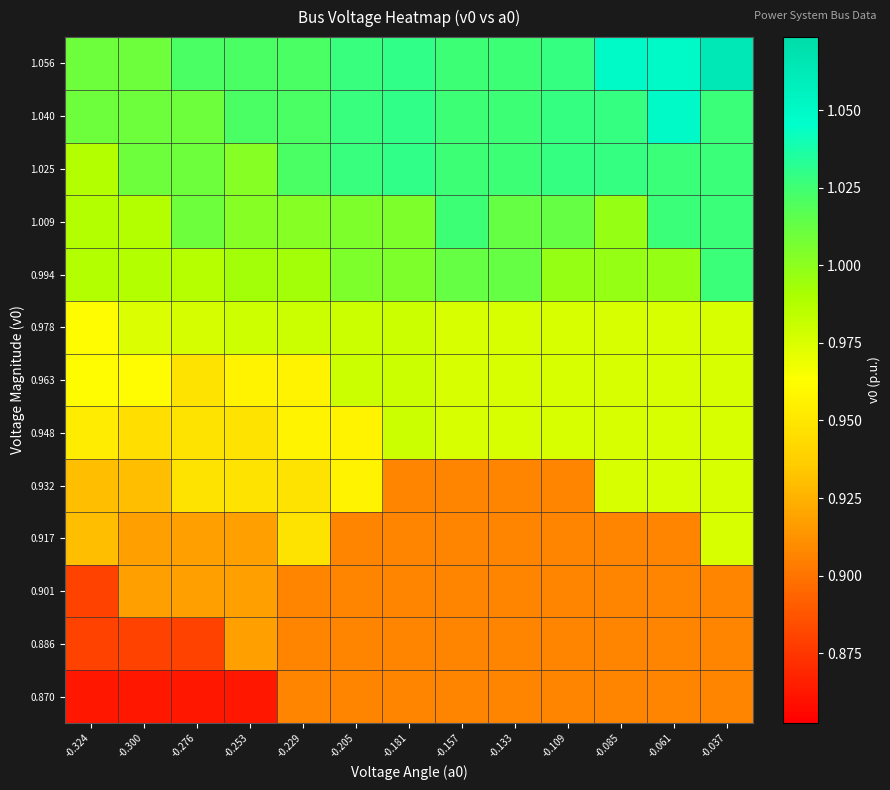

Reading left to right, transcribe all the data shown in this chart.

0.870: -0.324=0.9	-0.300=0.9	-0.276=0.9	-0.253=0.9	-0.229=0.9	-0.205=0.9	-0.181=0.9	-0.157=0.9	-0.133=0.9	-0.109=0.9	-0.085=0.9	-0.061=0.9	-0.037=0.9
0.886: -0.324=0.9	-0.300=0.9	-0.276=0.9	-0.253=0.9	-0.229=0.9	-0.205=0.9	-0.181=0.9	-0.157=0.9	-0.133=0.9	-0.109=0.9	-0.085=0.9	-0.061=0.9	-0.037=0.9
0.901: -0.324=0.9	-0.300=0.9	-0.276=0.9	-0.253=0.9	-0.229=0.9	-0.205=0.9	-0.181=0.9	-0.157=0.9	-0.133=0.9	-0.109=0.9	-0.085=0.9	-0.061=0.9	-0.037=0.9
0.917: -0.324=0.9	-0.300=0.9	-0.276=0.9	-0.253=0.9	-0.229=0.9	-0.205=0.9	-0.181=0.9	-0.157=0.9	-0.133=0.9	-0.109=0.9	-0.085=0.9	-0.061=0.9	-0.037=1.0
0.932: -0.324=0.9	-0.300=0.9	-0.276=0.9	-0.253=0.9	-0.229=0.9	-0.205=1.0	-0.181=0.9	-0.157=0.9	-0.133=0.9	-0.109=0.9	-0.085=1.0	-0.061=1.0	-0.037=1.0
0.948: -0.324=1.0	-0.300=0.9	-0.276=0.9	-0.253=0.9	-0.229=1.0	-0.205=1.0	-0.181=1.0	-0.157=1.0	-0.133=1.0	-0.109=1.0	-0.085=1.0	-0.061=1.0	-0.037=1.0
0.963: -0.324=1.0	-0.300=1.0	-0.276=0.9	-0.253=1.0	-0.229=1.0	-0.205=1.0	-0.181=1.0	-0.157=1.0	-0.133=1.0	-0.109=1.0	-0.085=1.0	-0.061=1.0	-0.037=1.0
0.978: -0.324=1.0	-0.300=1.0	-0.276=1.0	-0.253=1.0	-0.229=1.0	-0.205=1.0	-0.181=1.0	-0.157=1.0	-0.133=1.0	-0.109=1.0	-0.085=1.0	-0.061=1.0	-0.037=1.0
0.994: -0.324=1.0	-0.300=1.0	-0.276=1.0	-0.253=1.0	-0.229=1.0	-0.205=1.0	-0.181=1.0	-0.157=1.0	-0.133=1.0	-0.109=1.0	-0.085=1.0	-0.061=1.0	-0.037=1.0
1.009: -0.324=1.0	-0.300=1.0	-0.276=1.0	-0.253=1.0	-0.229=1.0	-0.205=1.0	-0.181=1.0	-0.157=1.0	-0.133=1.0	-0.109=1.0	-0.085=1.0	-0.061=1.0	-0.037=1.0
1.025: -0.324=1.0	-0.300=1.0	-0.276=1.0	-0.253=1.0	-0.229=1.0	-0.205=1.0	-0.181=1.0	-0.157=1.0	-0.133=1.0	-0.109=1.0	-0.085=1.0	-0.061=1.0	-0.037=1.0
1.040: -0.324=1.0	-0.300=1.0	-0.276=1.0	-0.253=1.0	-0.229=1.0	-0.205=1.0	-0.181=1.0	-0.157=1.0	-0.133=1.0	-0.109=1.0	-0.085=1.0	-0.061=1.0	-0.037=1.0
1.056: -0.324=1.0	-0.300=1.0	-0.276=1.0	-0.253=1.0	-0.229=1.0	-0.205=1.0	-0.181=1.0	-0.157=1.0	-0.133=1.0	-0.109=1.0	-0.085=1.0	-0.061=1.0	-0.037=1.1